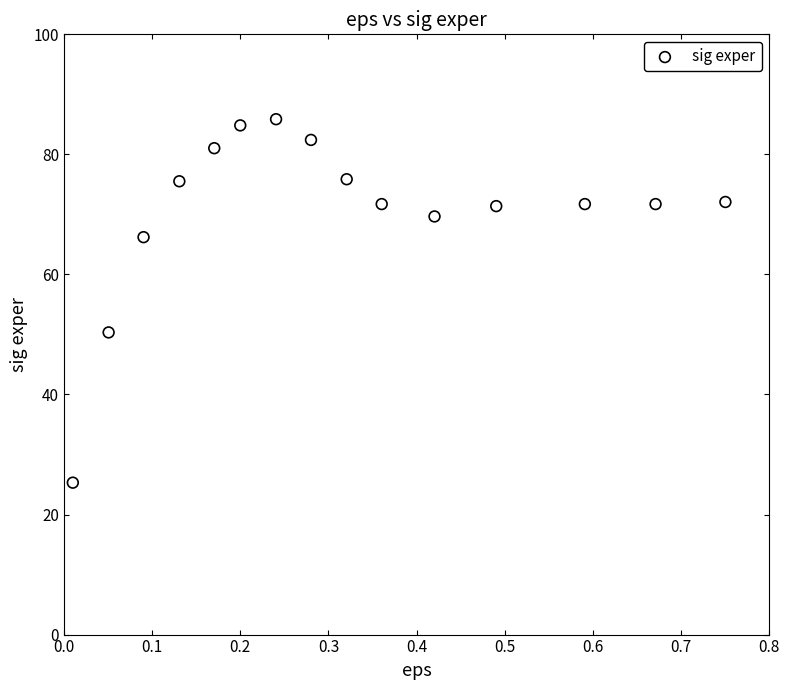

What Y value in the scatter plot is closest to 55?

50.3